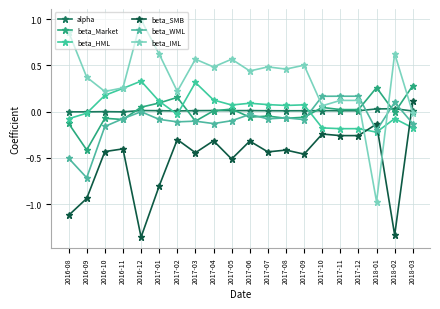

Reading left to right, list all the values displayed in this chart.

alpha: 2016-08=-0.0	2016-09=-0.0	2016-10=-0.0	2016-11=-0.0	2016-12=0.0	2017-01=0.0	2017-02=0.0	2017-03=0.0	2017-04=0.0	2017-05=0.0	2017-06=0.0	2017-07=0.0	2017-08=0.0	2017-09=0.0	2017-10=0.0	2017-11=0.0	2017-12=0.0	2018-01=0.0	2018-02=0.0	2018-03=0.0
beta_Market: 2016-08=-0.1	2016-09=-0.4	2016-10=-0.1	2016-11=-0.1	2016-12=0.0	2017-01=0.1	2017-02=0.2	2017-03=-0.1	2017-04=0.0	2017-05=0.0	2017-06=-0.1	2017-07=-0.0	2017-08=-0.1	2017-09=-0.1	2017-10=0.0	2017-11=0.0	2017-12=0.0	2018-01=0.3	2018-02=-0.0	2018-03=0.3
beta_HML: 2016-08=-0.1	2016-09=-0.0	2016-10=0.2	2016-11=0.3	2016-12=0.3	2017-01=0.1	2017-02=-0.0	2017-03=0.3	2017-04=0.1	2017-05=0.1	2017-06=0.1	2017-07=0.1	2017-08=0.1	2017-09=0.1	2017-10=-0.2	2017-11=-0.2	2017-12=-0.2	2018-01=-0.2	2018-02=-0.1	2018-03=-0.2
beta_SMB: 2016-08=-1.1	2016-09=-0.9	2016-10=-0.4	2016-11=-0.4	2016-12=-1.4	2017-01=-0.8	2017-02=-0.3	2017-03=-0.4	2017-04=-0.3	2017-05=-0.5	2017-06=-0.3	2017-07=-0.4	2017-08=-0.4	2017-09=-0.5	2017-10=-0.2	2017-11=-0.3	2017-12=-0.3	2018-01=-0.1	2018-02=-1.3	2018-03=0.1
beta_WML: 2016-08=-0.5	2016-09=-0.7	2016-10=-0.2	2016-11=-0.1	2016-12=-0.0	2017-01=-0.1	2017-02=-0.1	2017-03=-0.1	2017-04=-0.1	2017-05=-0.1	2017-06=-0.0	2017-07=-0.1	2017-08=-0.1	2017-09=-0.1	2017-10=0.2	2017-11=0.2	2017-12=0.2	2018-01=-0.2	2018-02=0.1	2018-03=-0.1
beta_IML: 2016-08=0.9	2016-09=0.4	2016-10=0.2	2016-11=0.3	2016-12=1.0	2017-01=0.6	2017-02=0.2	2017-03=0.6	2017-04=0.5	2017-05=0.6	2017-06=0.4	2017-07=0.5	2017-08=0.5	2017-09=0.5	2017-10=0.1	2017-11=0.1	2017-12=0.1	2018-01=-1.0	2018-02=0.6	2018-03=-0.0